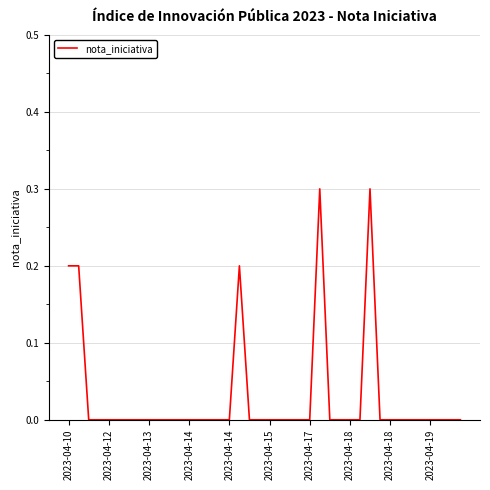

Reading right to left, list all the values displayed in this chart.

0.0	0.0	0.0	0.0	0.0	0.0	0.0	0.0	0.0	0.3	0.0	0.0	0.0	0.0	0.3	0.0	0.0	0.0	0.0	0.0	0.0	0.0	0.2	0.0	0.0	0.0	0.0	0.0	0.0	0.0	0.0	0.0	0.0	0.0	0.0	0.0	0.0	0.0	0.2	0.2